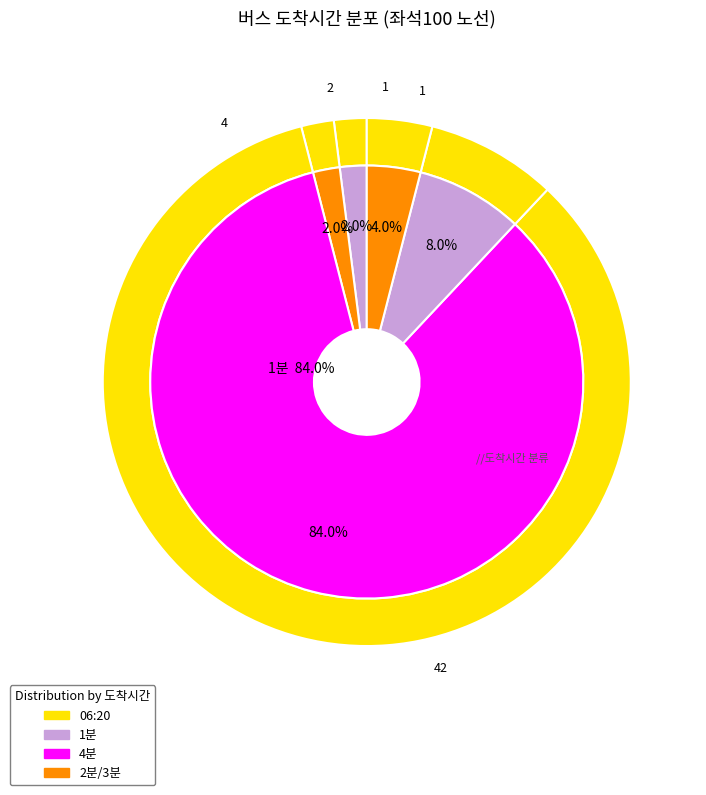

True or false: 3분 accounts for 4% of the total.

True